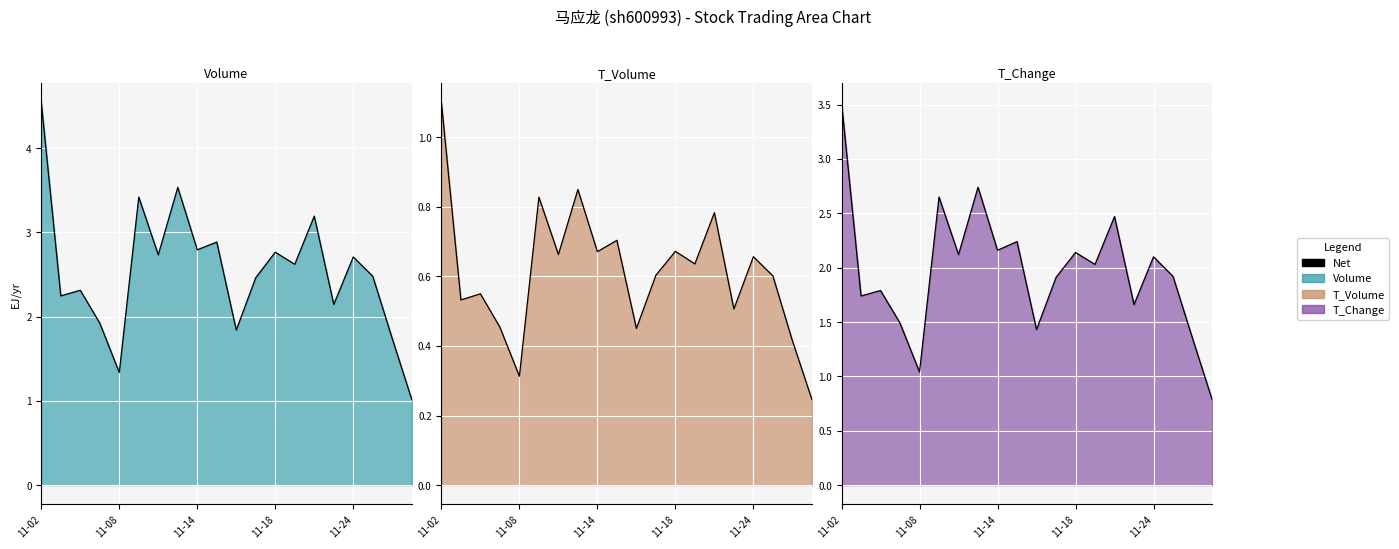

What is the difference between the maximum and second lowest values?

2.5